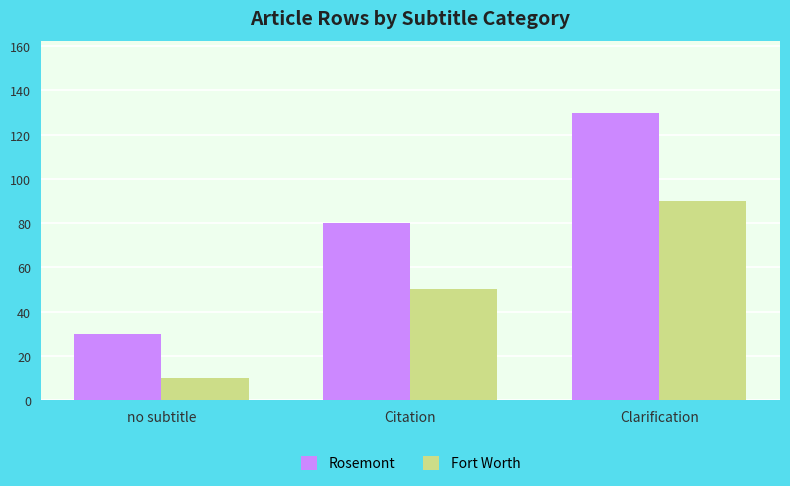

How many groups of bars are there?

3